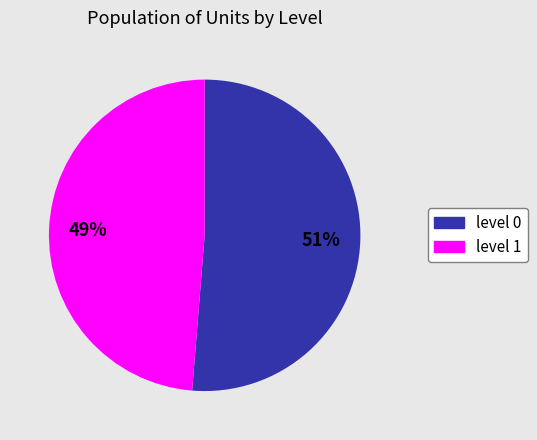

Rank the categories by value from lowest to highest.

level 1, level 0